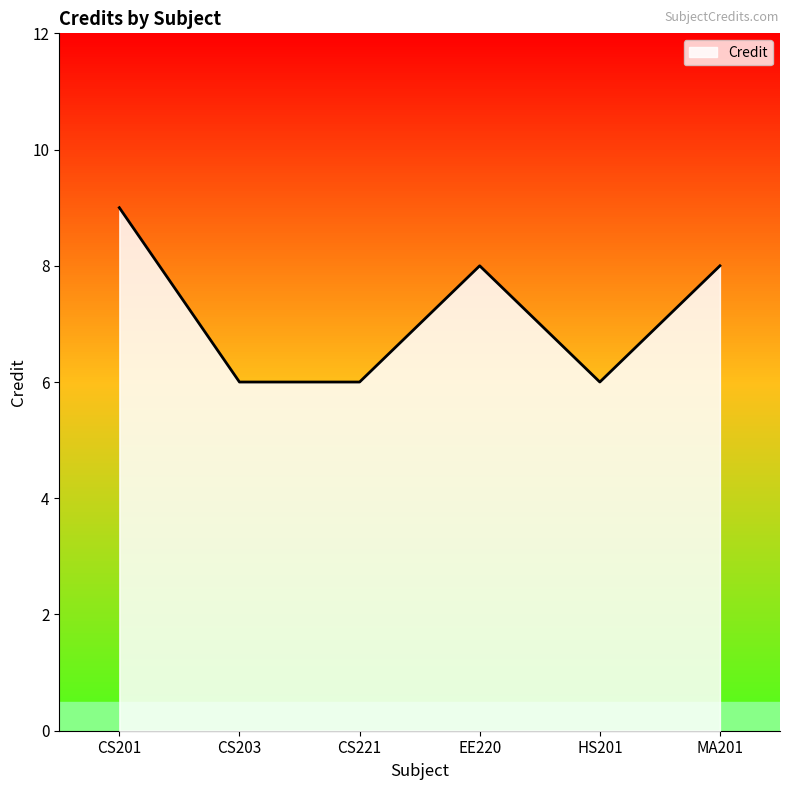

Reading right to left, what are all the values shown in this chart?

MA201=8	HS201=6	EE220=8	CS221=6	CS203=6	CS201=9